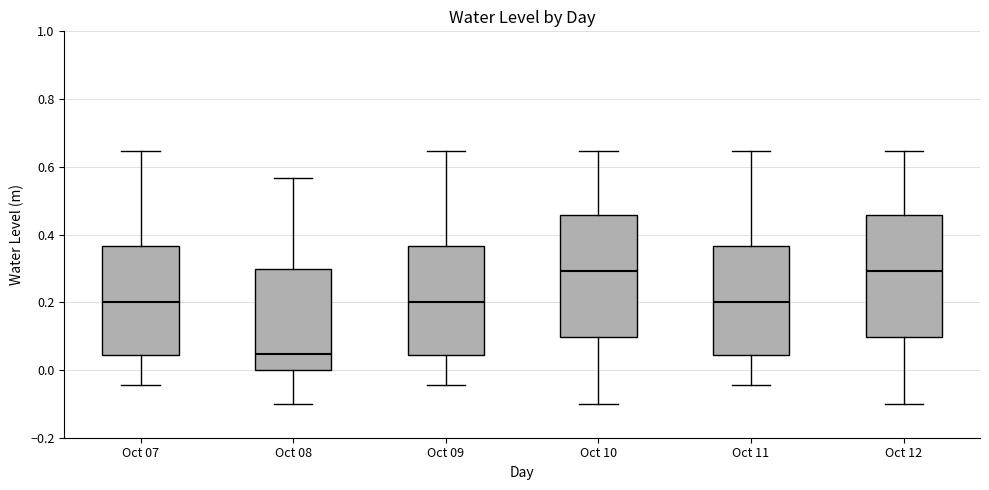

Which box has the lowest median line?

Oct 08